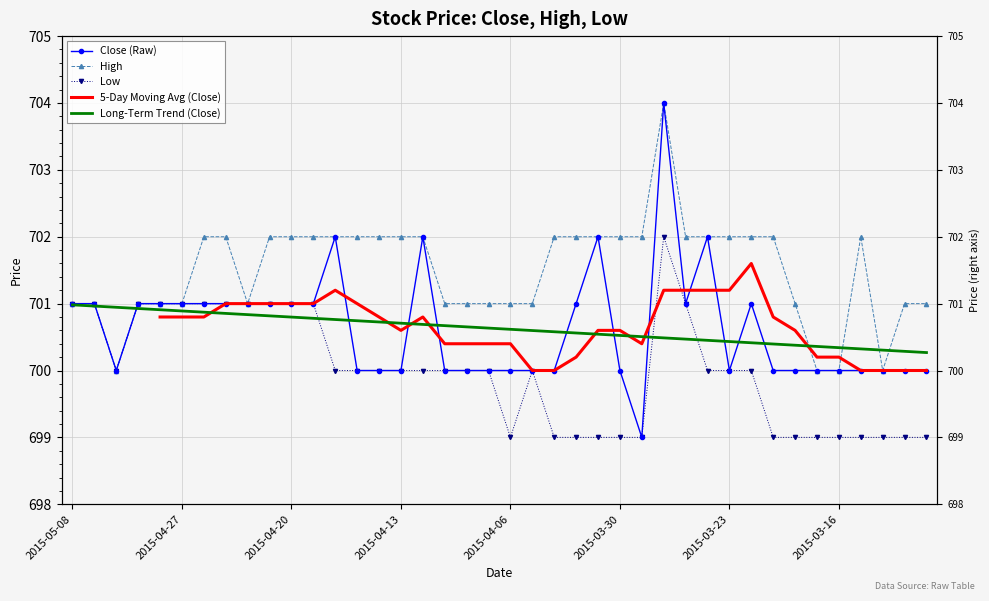

Between which two adjacent categories do 5-Day Moving Avg (Close) and Close (Raw) first intersect?

12 and 13